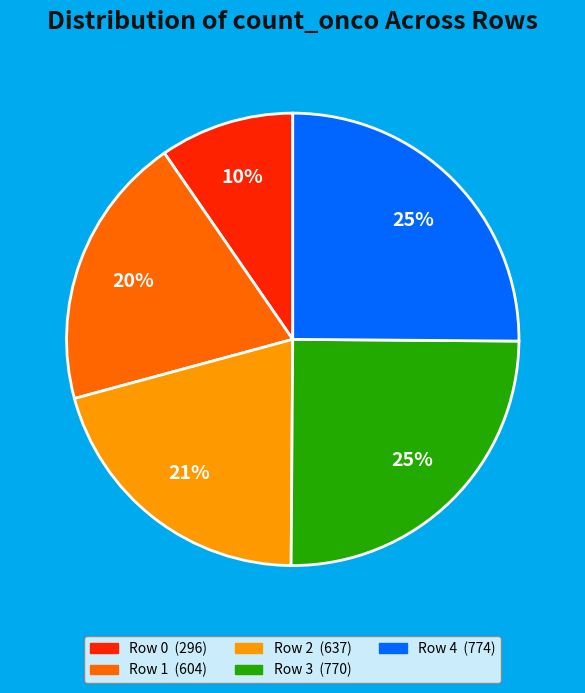

Approximately how many times larger is the value at Row 0 compared to Row 1?

0.5